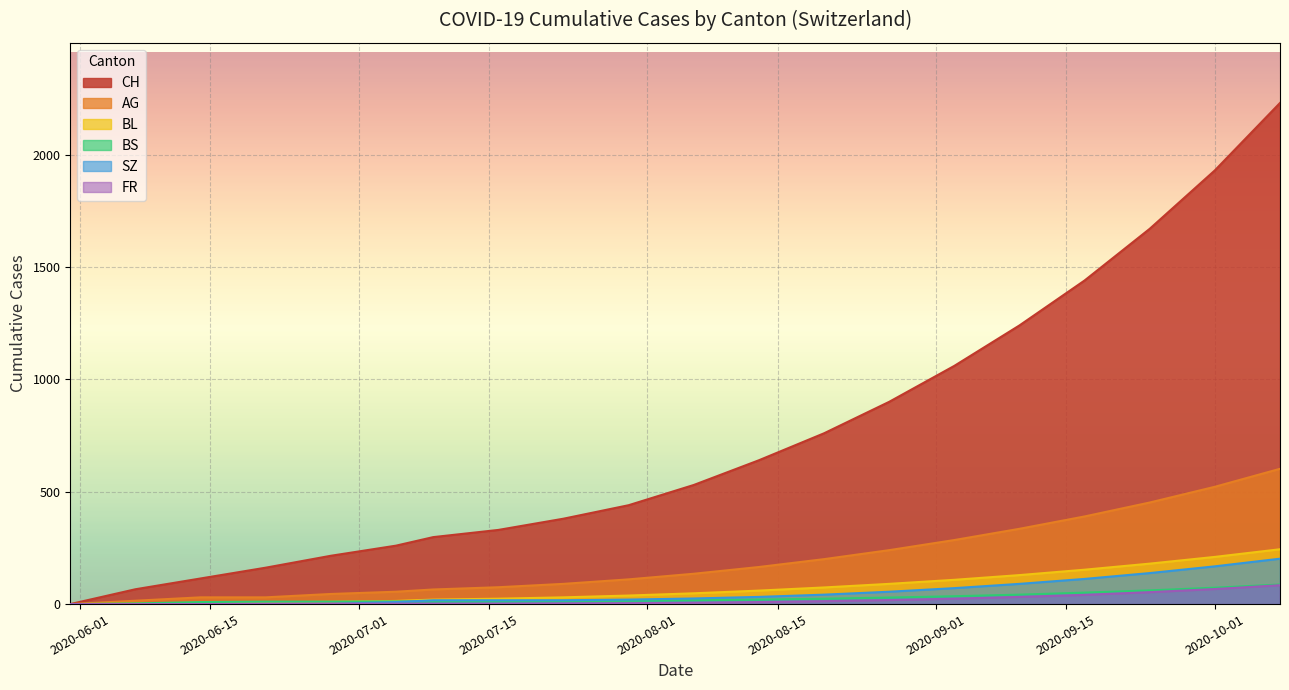

What is the highest value of the BL series?

244